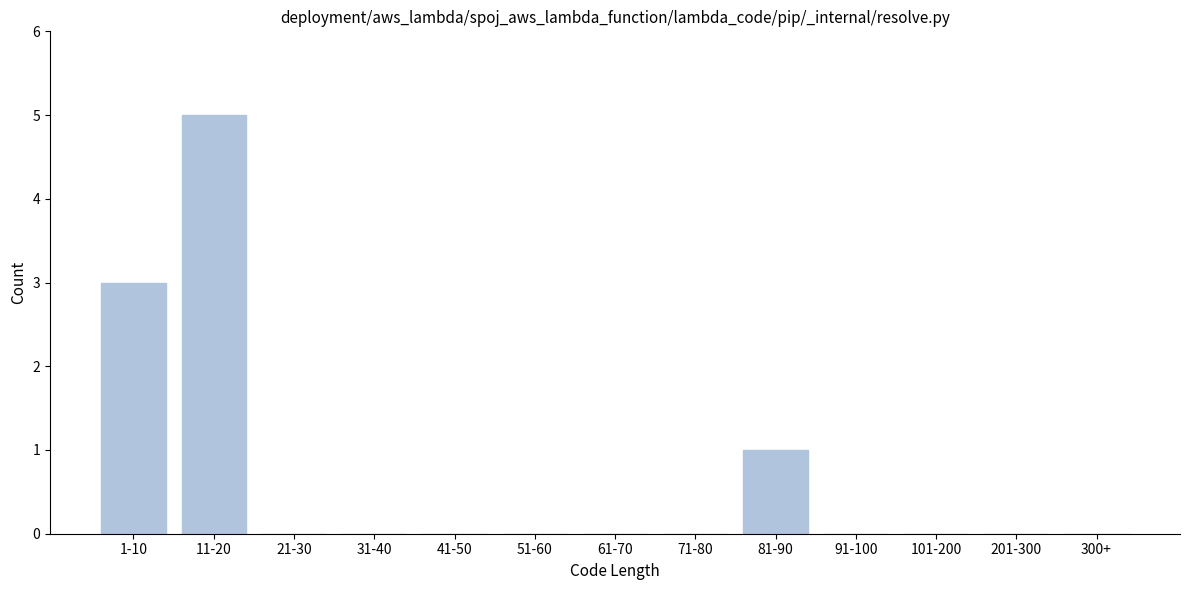

Reading left to right, transcribe all the data shown in this chart.

1-10=3	11-20=5	21-30=0	31-40=0	41-50=0	51-60=0	61-70=0	71-80=0	81-90=1	91-100=0	101-200=0	201-300=0	300+=0